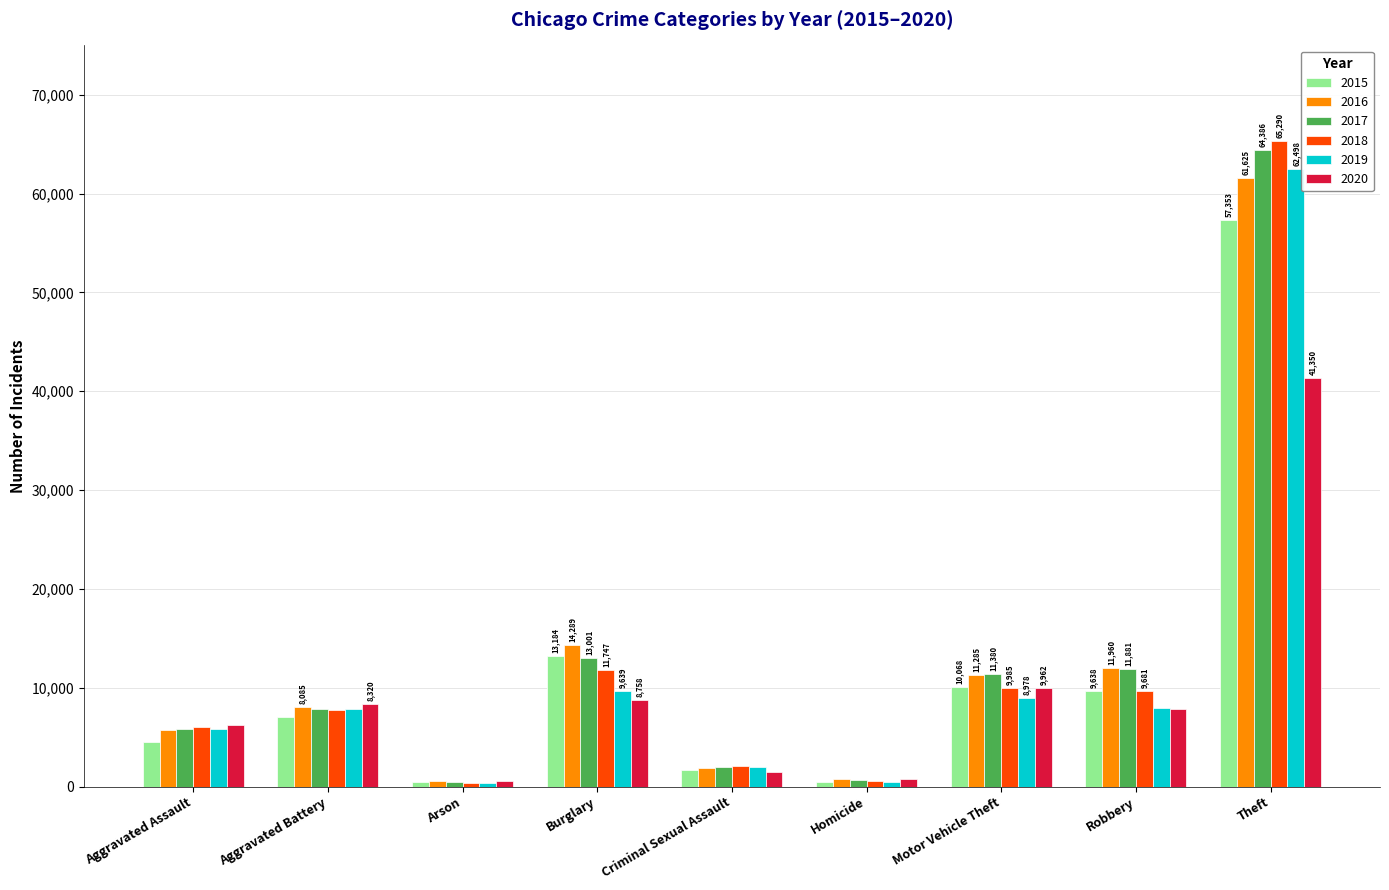

How many groups of bars are there?

9